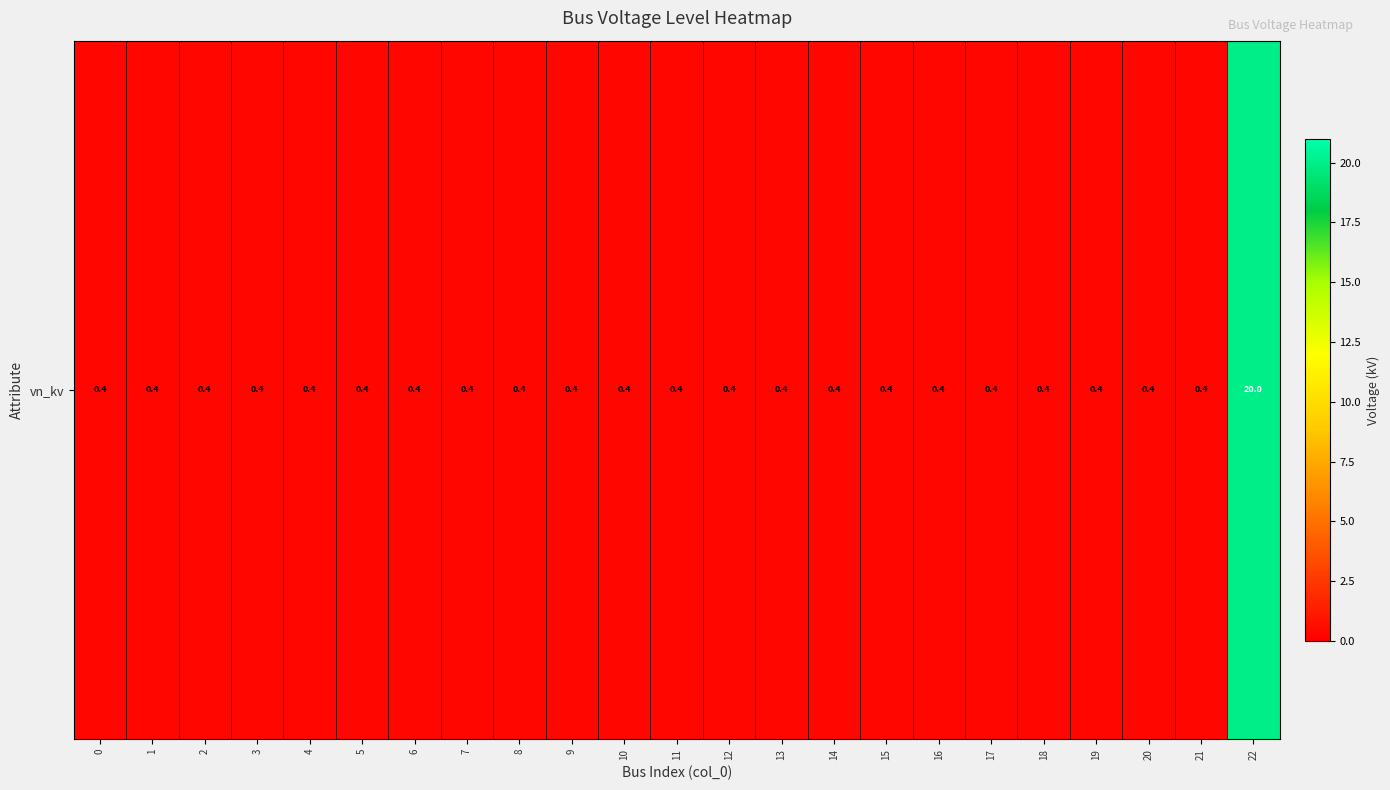

What is the sum of the values at 8 and 15?

0.8